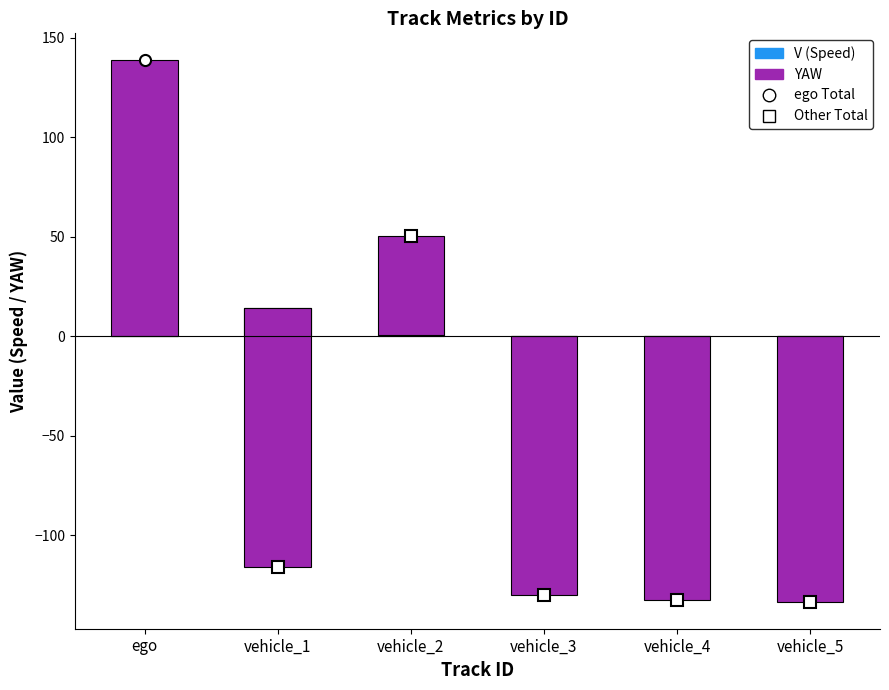

What is the maximum value for YAW?

138.7